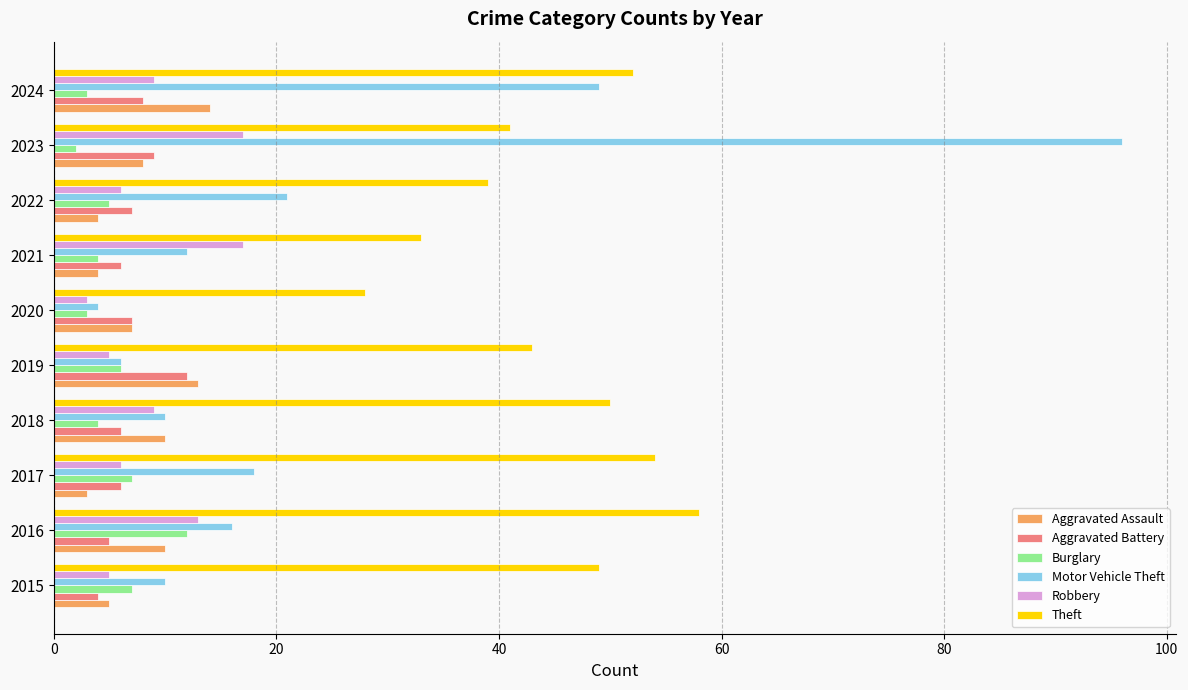

How many distinct data groups are displayed?

6